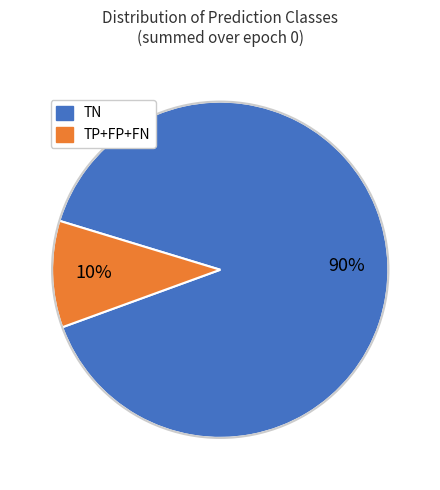

Is there a majority slice in this chart?

Yes